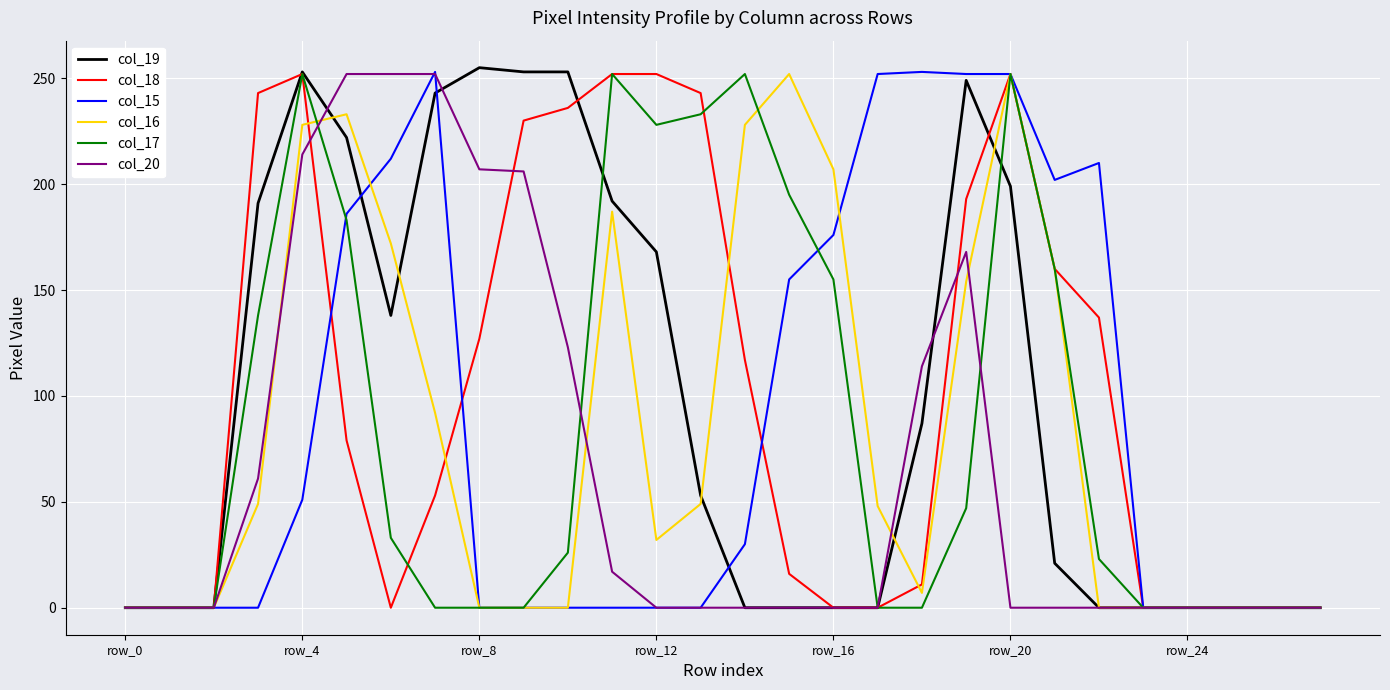

What is the label of the 14th point from the left?

13